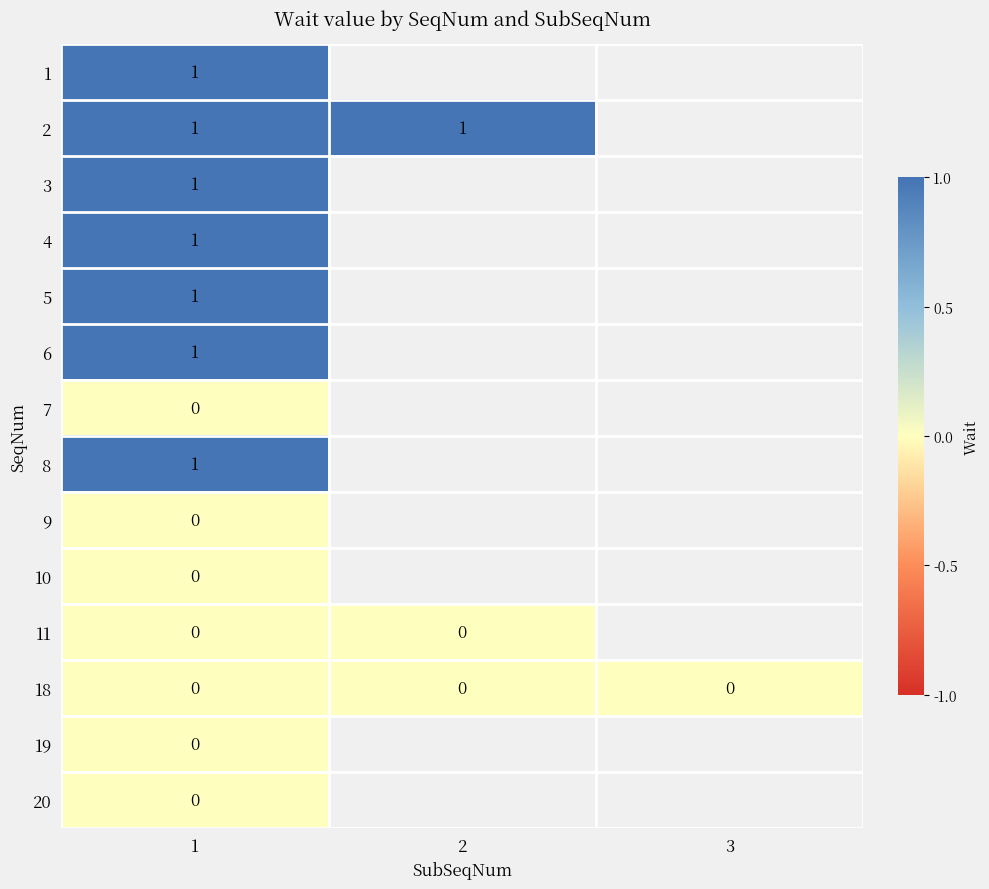

The value of 3 at 1 is 1. True or false?

True